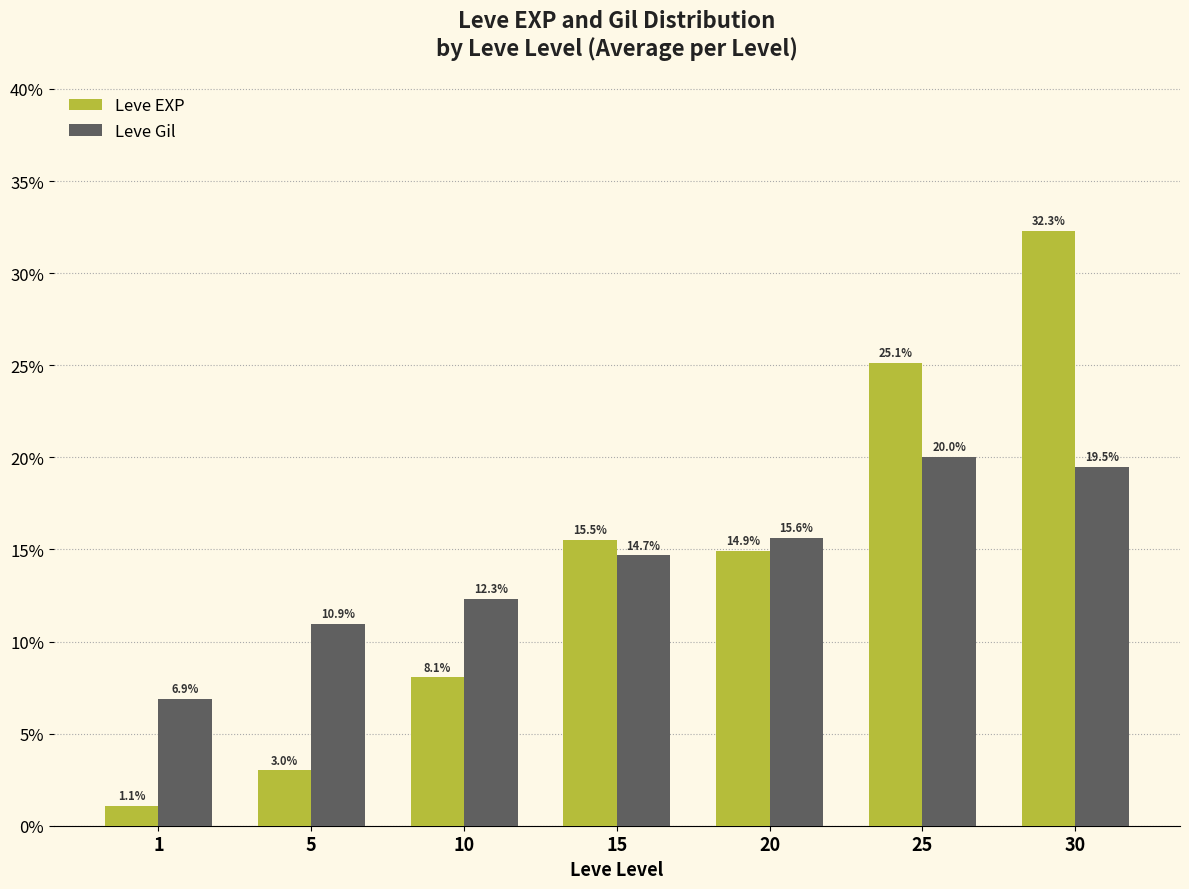

The value of Leve EXP at 25 is 25.1. True or false?

True